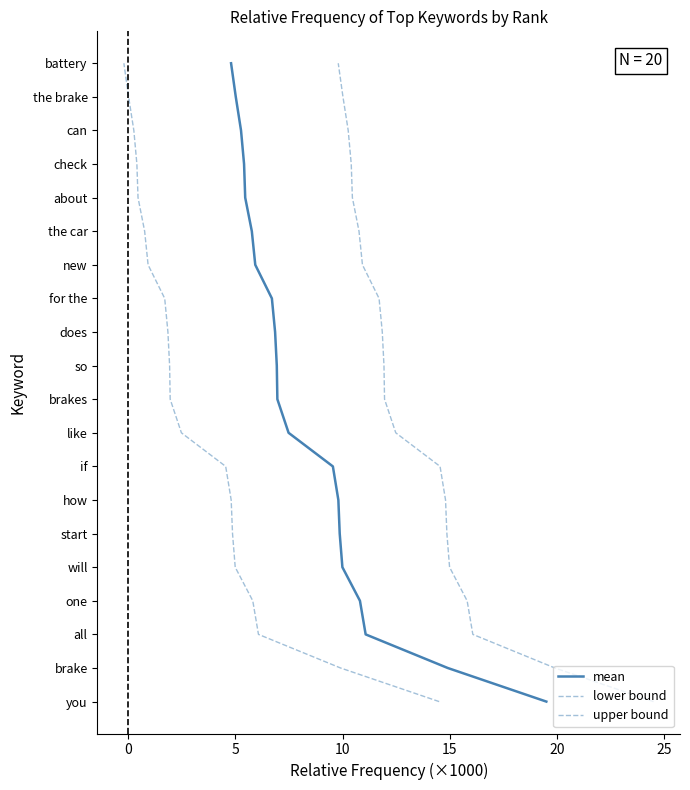

What are all the series names shown in the legend?

mean, lower bound, upper bound